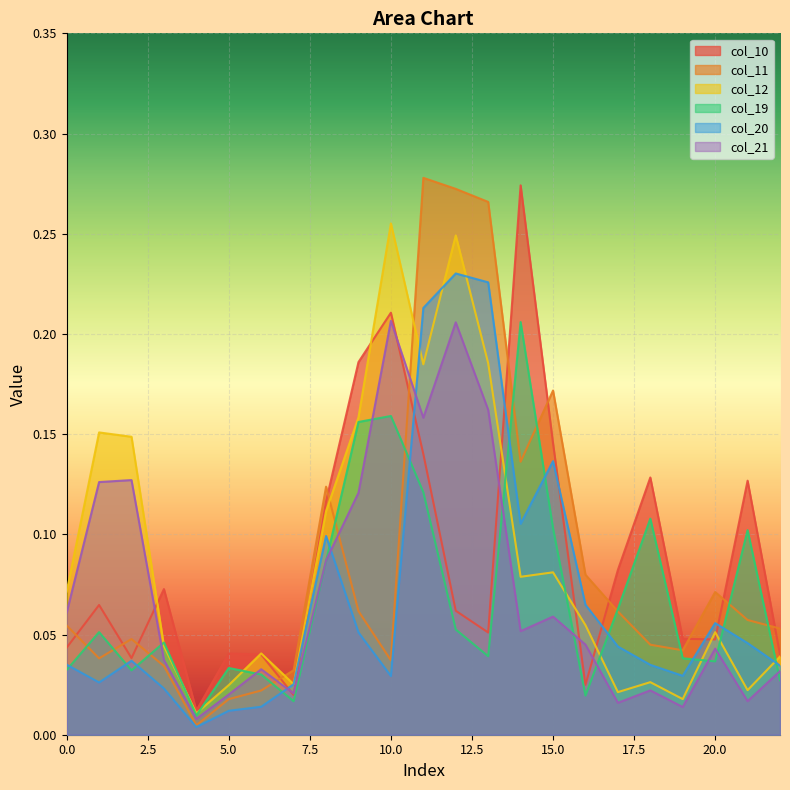

What is the highest value of the col_20 series?

0.2